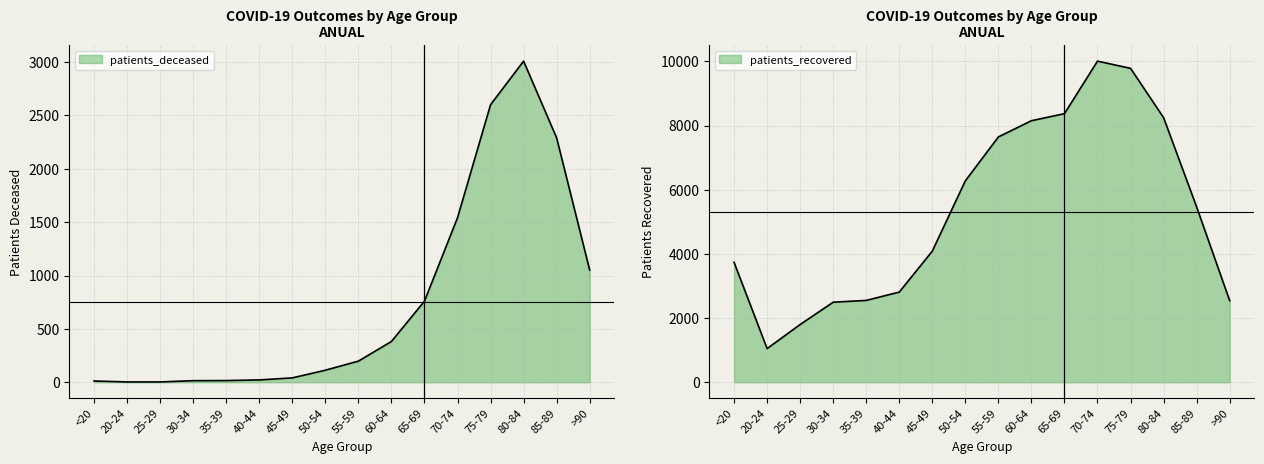

Which category has the highest value in the patients_recovered series?

70-74